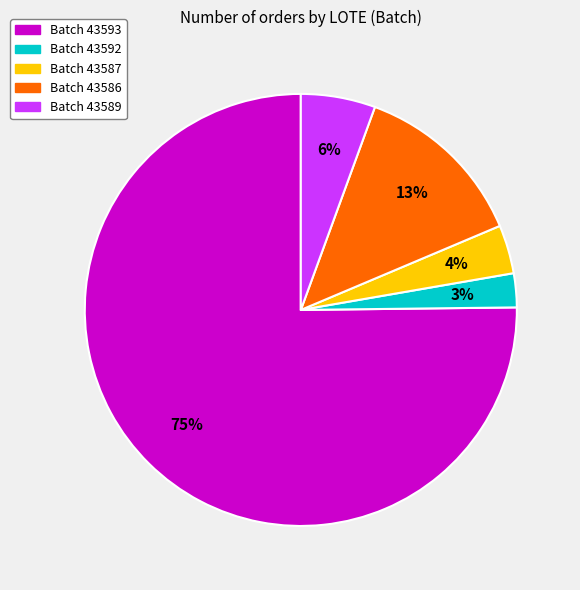

What is the smallest slice in the pie chart?

Batch 43592